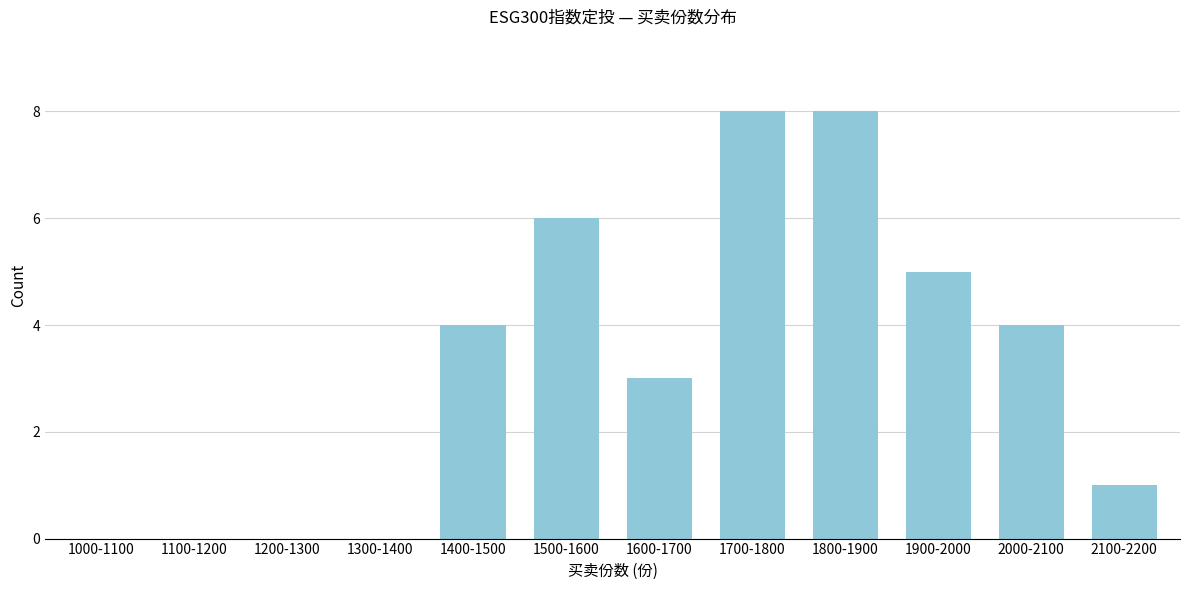

Reading left to right, list all the values displayed in this chart.

1000-1100=0	1100-1200=0	1200-1300=0	1300-1400=0	1400-1500=4	1500-1600=6	1600-1700=3	1700-1800=8	1800-1900=8	1900-2000=5	2000-2100=4	2100-2200=1